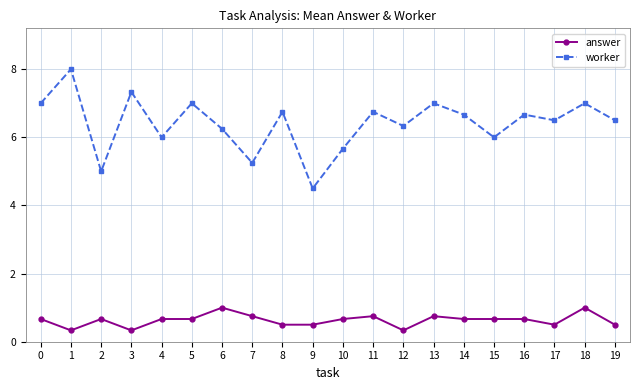

Count the number of data series in this chart.

2